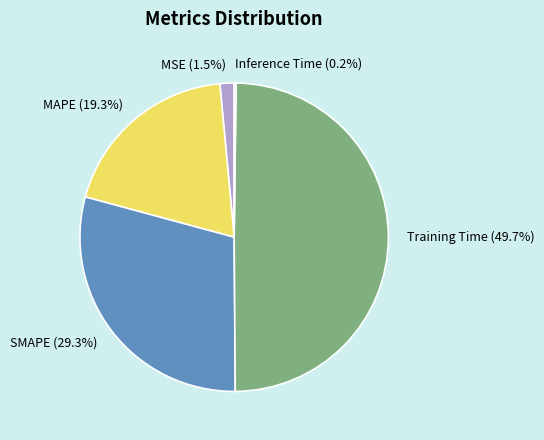

To the nearest percent, what is the difference between the SMAPE and Training Time slice percentages?

20%